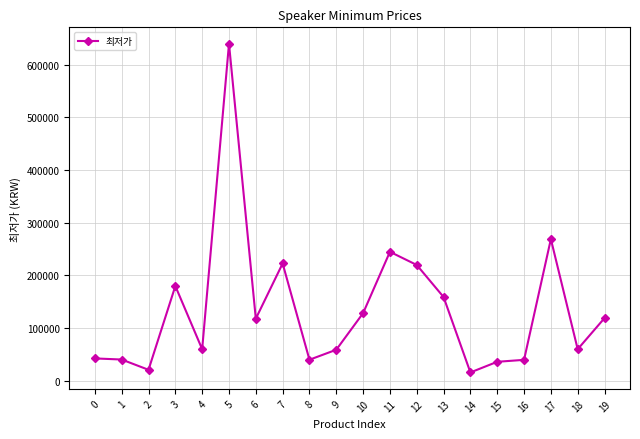

What is the sum of the values at 19 and 12?

338890